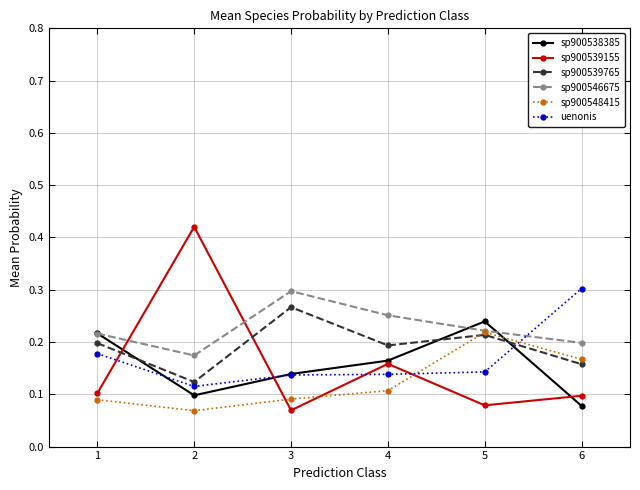

At which category does sp900546675 reach its first local peak?

3